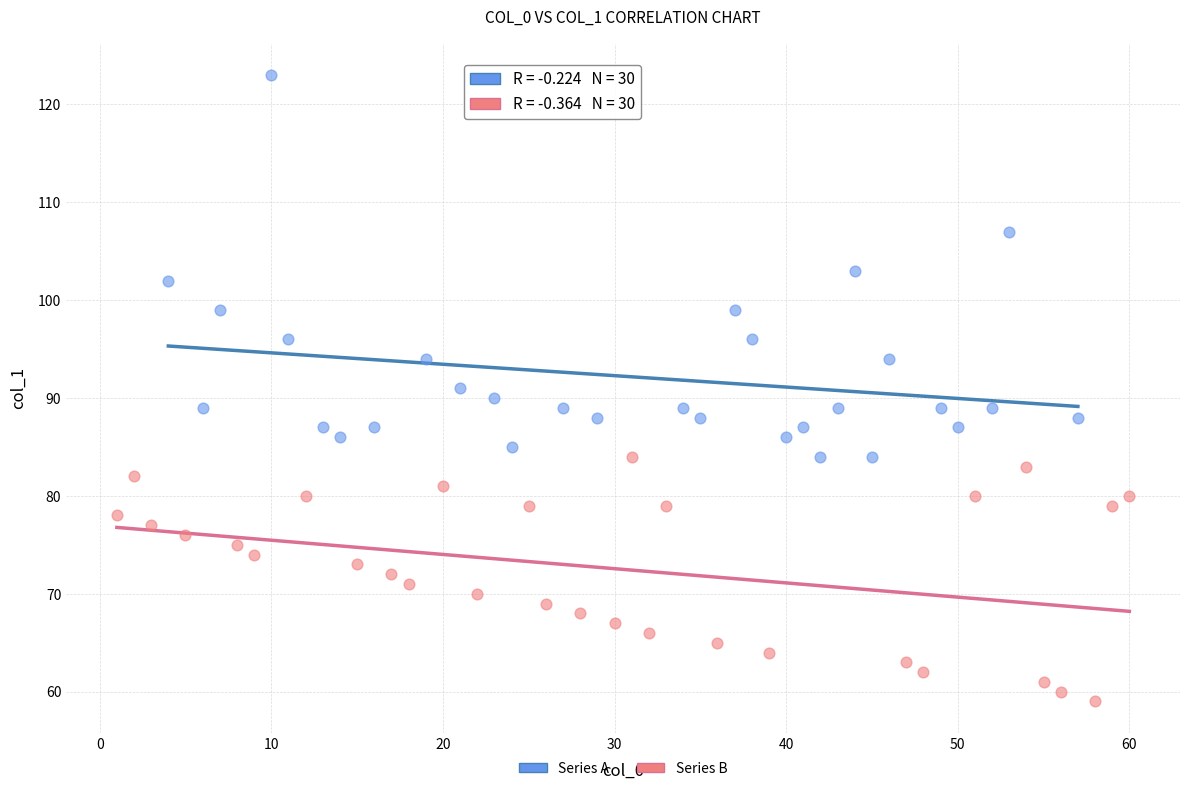

Which series has the widest spread of Y values?

Series A